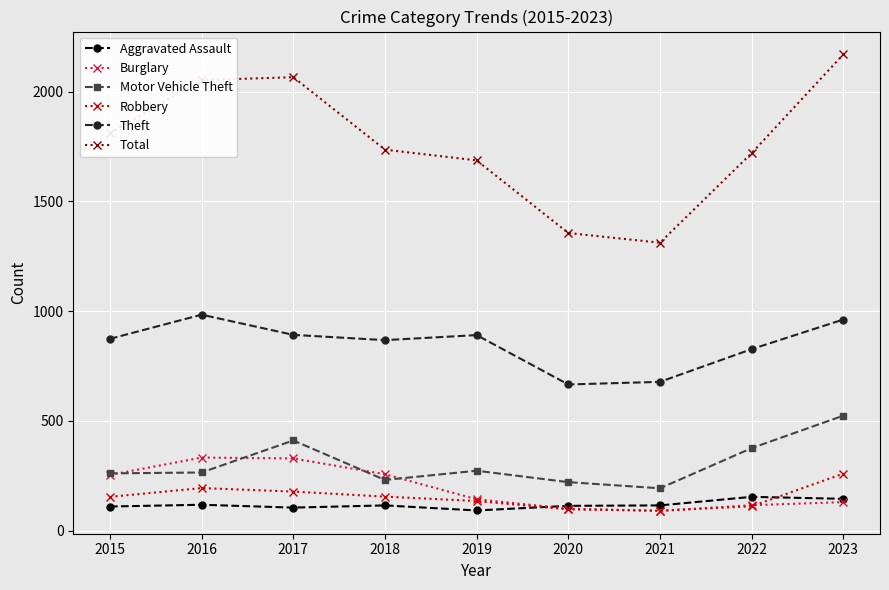

What is the value of the Theft point at the 9th from the left?

962